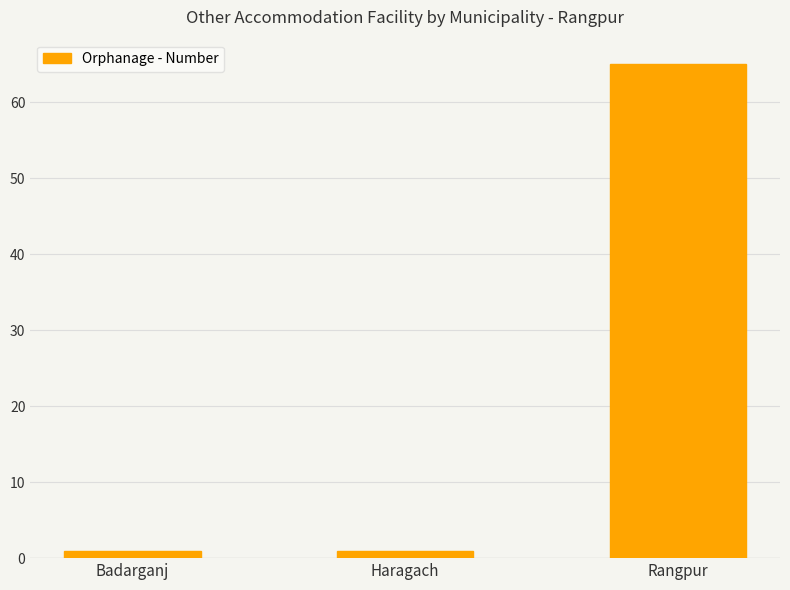

Is it true that the value at Rangpur is 65?

True